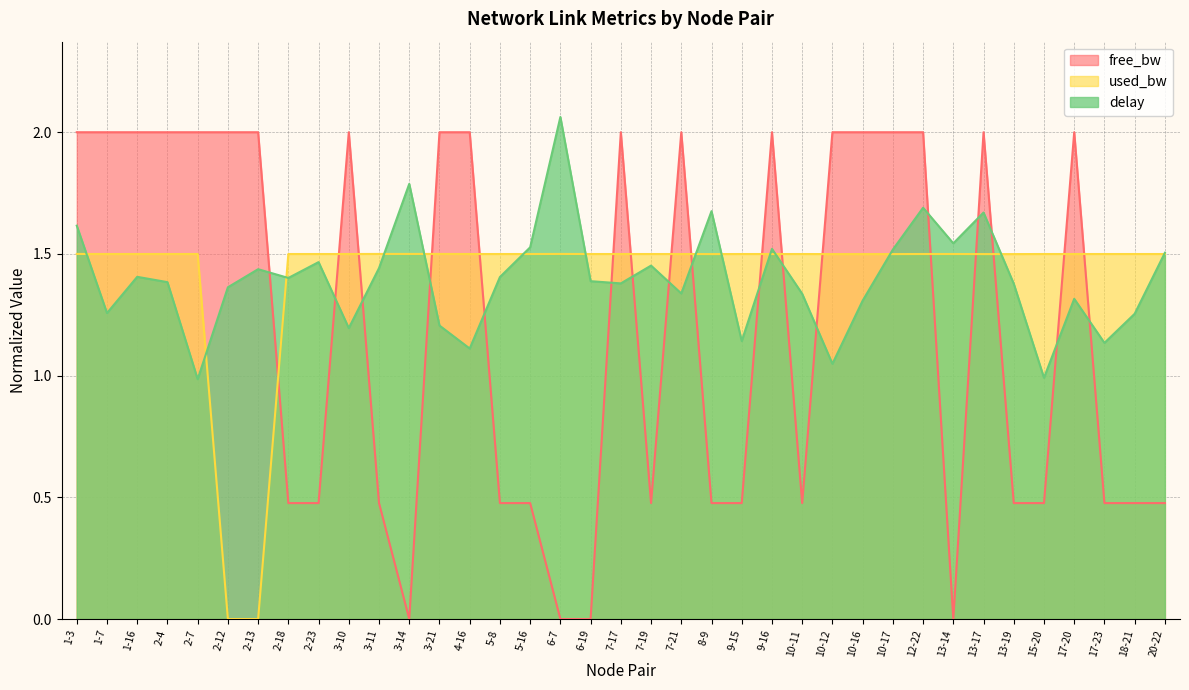

In delay, how many points are higher than both neighbors (excluding endpoints)?

11